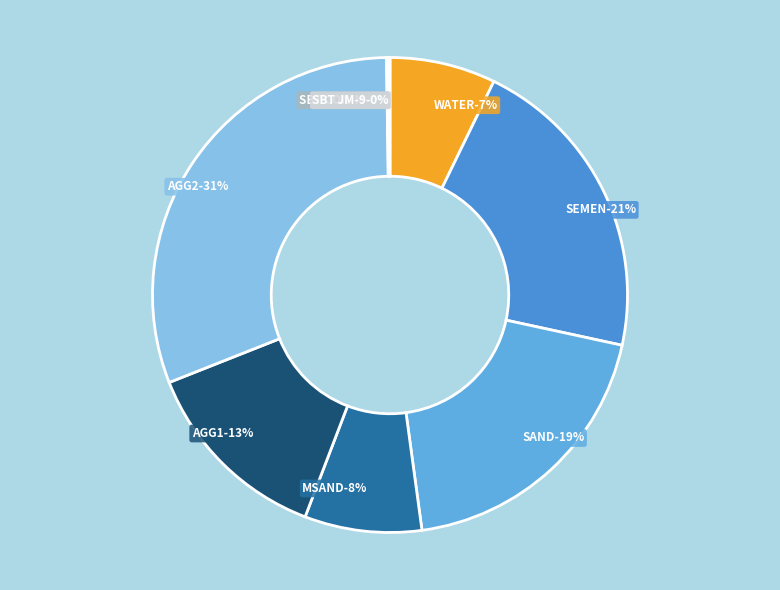

What is the largest slice in the pie chart?

AGG2